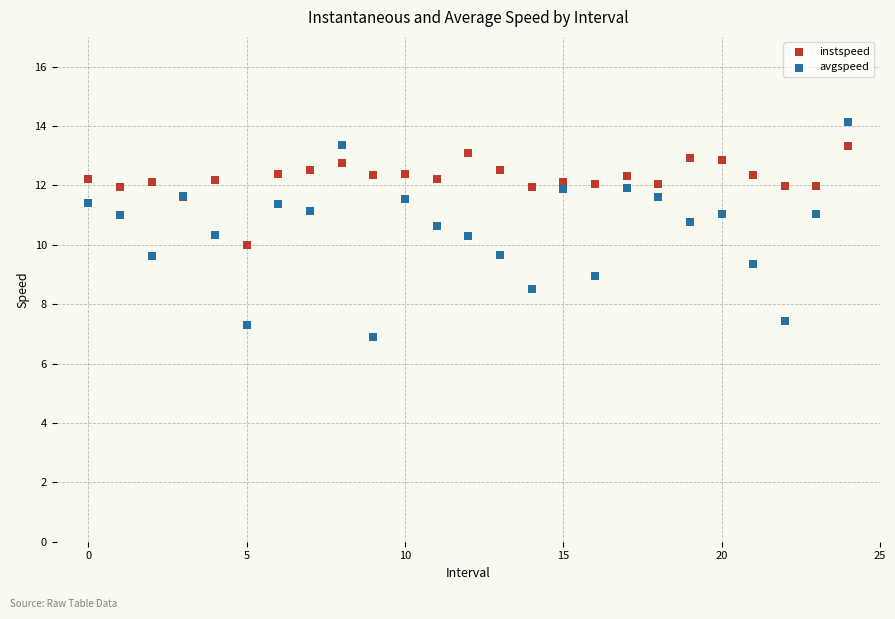

Which series reaches the maximum Y coordinate?

avgspeed